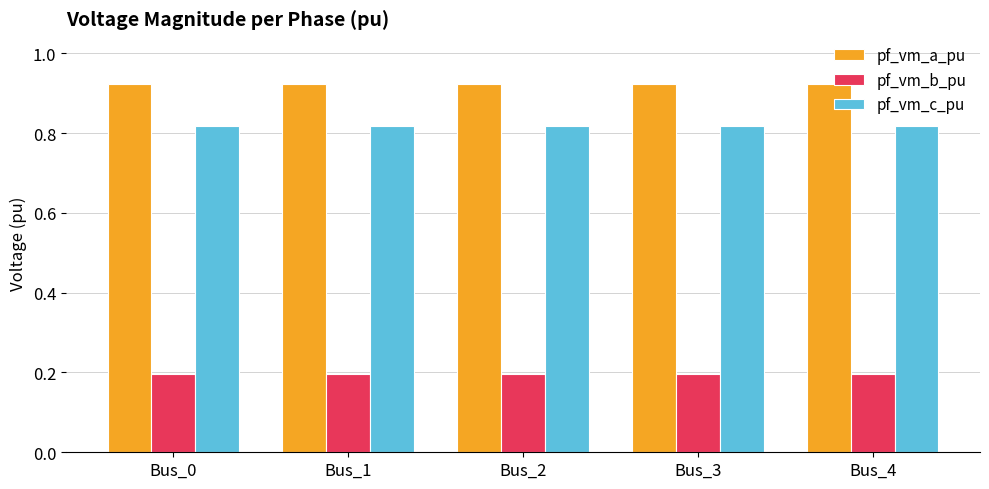

The value of pf_vm_c_pu at Bus_0 is 0.2. True or false?

False